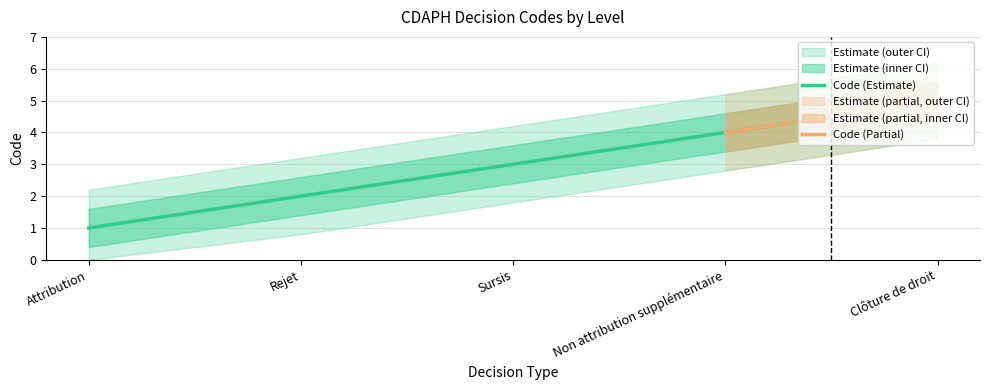

Reading left to right, extract all data points from this chart.

Attribution=1	Rejet=2	Sursis=3	Non attribution supplémentaire=4	Clôture de droit=5